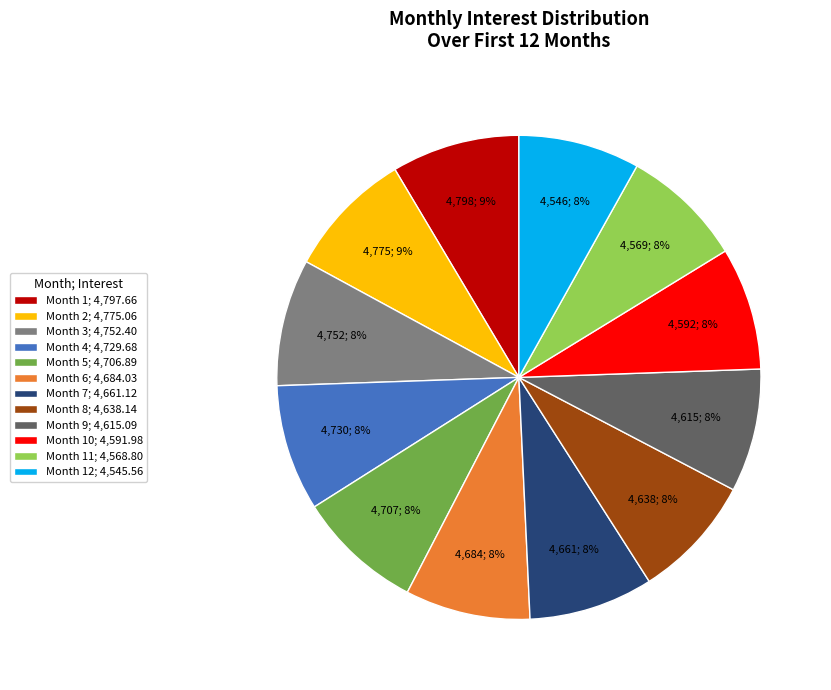

Is there a majority slice in this chart?

No